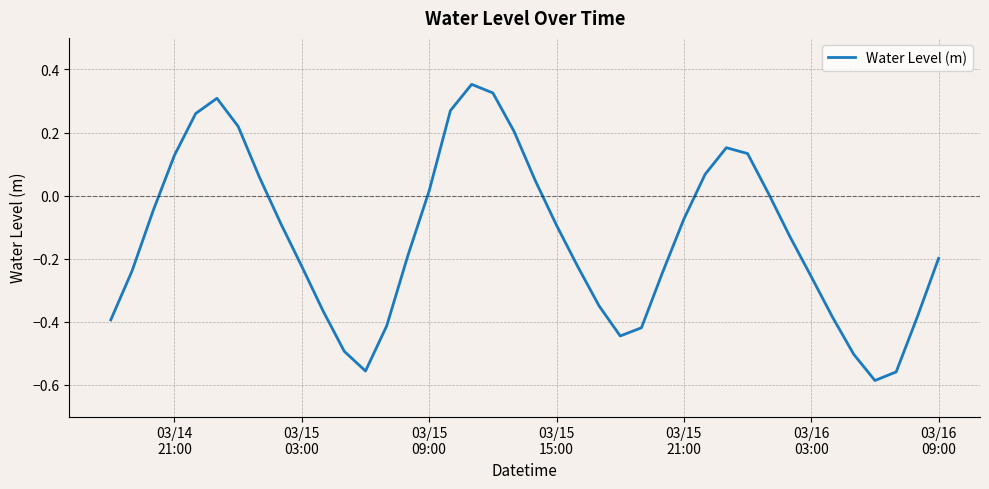

What is the difference between the maximum and minimum values?

0.9